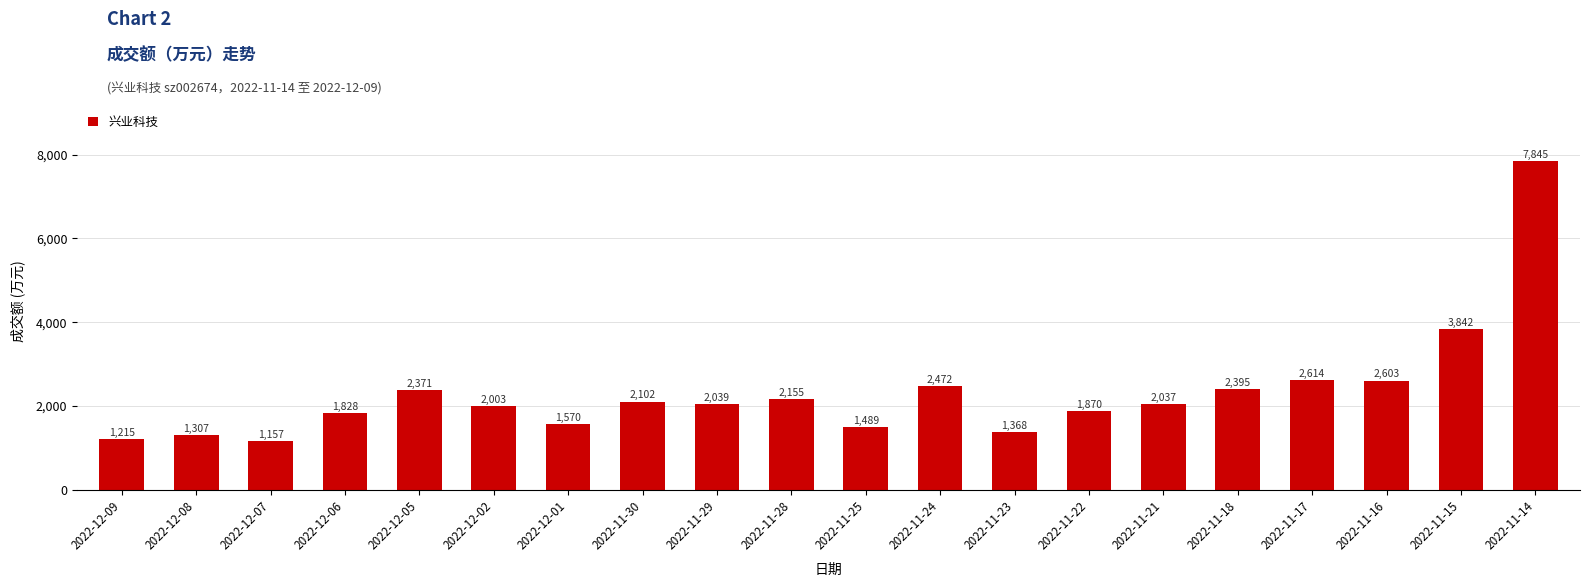

List the labels in order of value, largest first.

2022-11-14, 2022-11-15, 2022-11-17, 2022-11-16, 2022-11-24, 2022-11-18, 2022-12-05, 2022-11-28, 2022-11-30, 2022-11-29, 2022-11-21, 2022-12-02, 2022-11-22, 2022-12-06, 2022-12-01, 2022-11-25, 2022-11-23, 2022-12-08, 2022-12-09, 2022-12-07